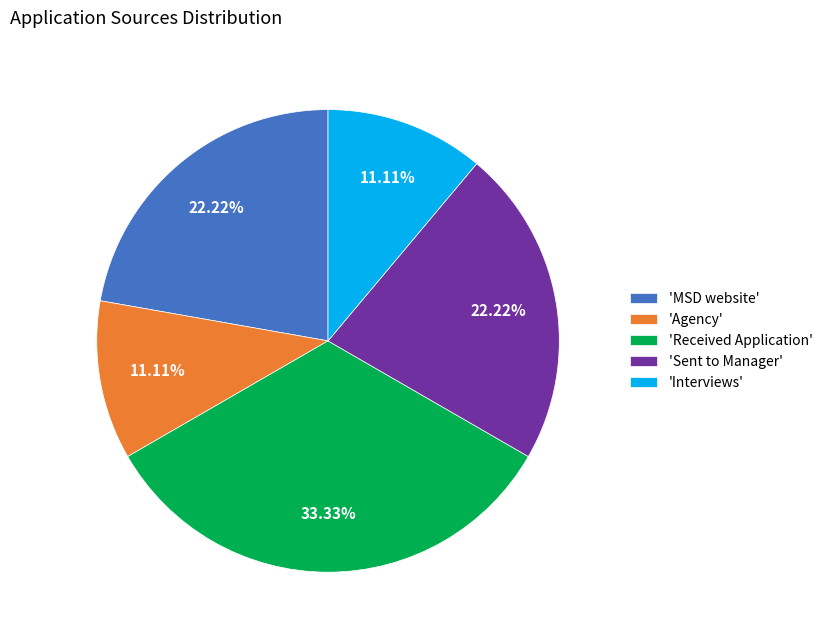

Combined, do 'Sent to Manager' and 'Agency' account for over 50%?

No